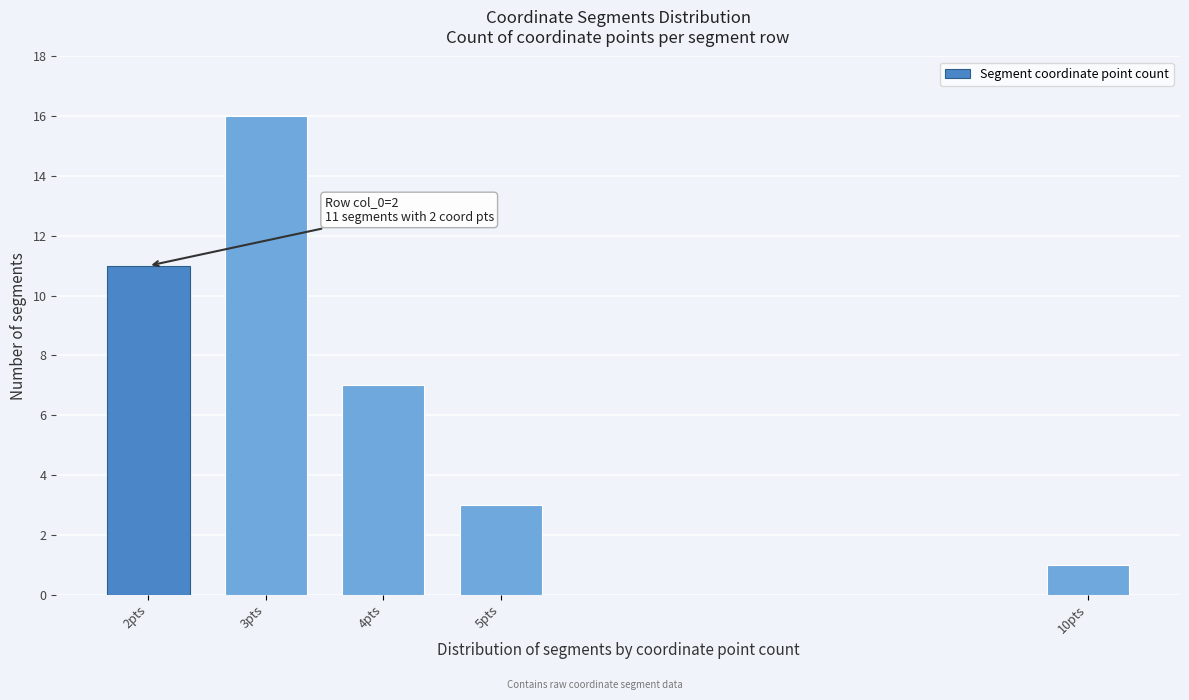

Reading left to right, list all the values displayed in this chart.

11	16	7	3	1